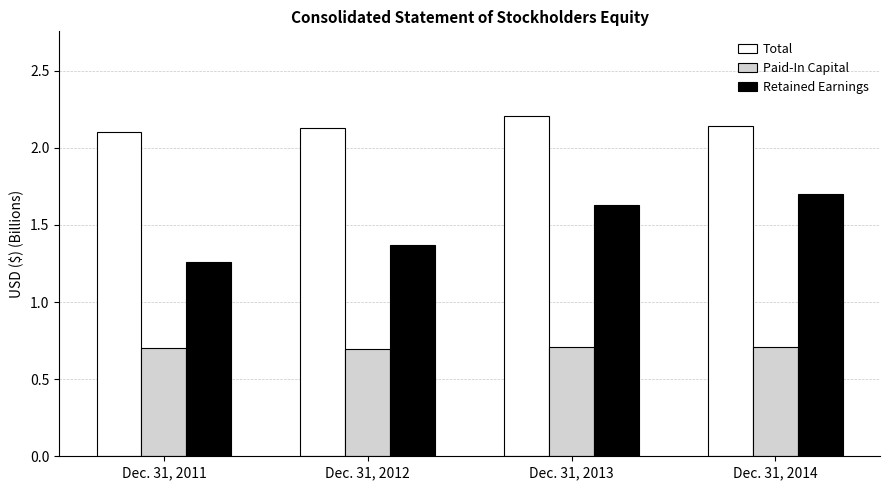

Count the Retained Earnings values in the range 1 to 2.

4